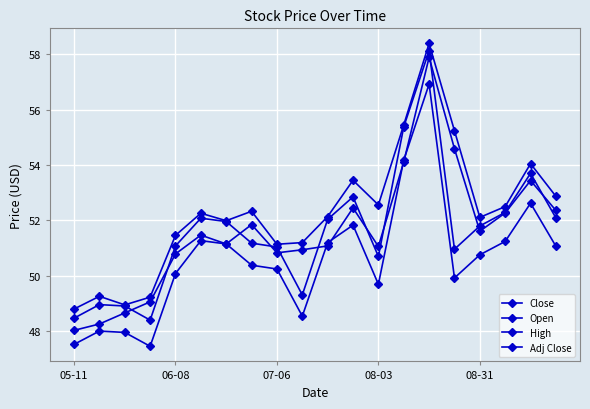

Which series has the largest total across all categories?

High